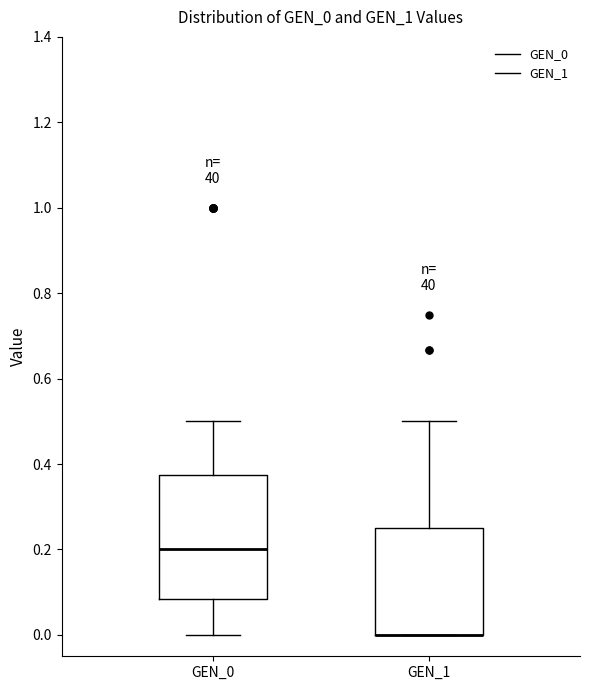

Where is the lower edge of the box for GEN_0 on the y-axis? The values are not printed on the chart, so give them approximately, as read against the axis.

0.08